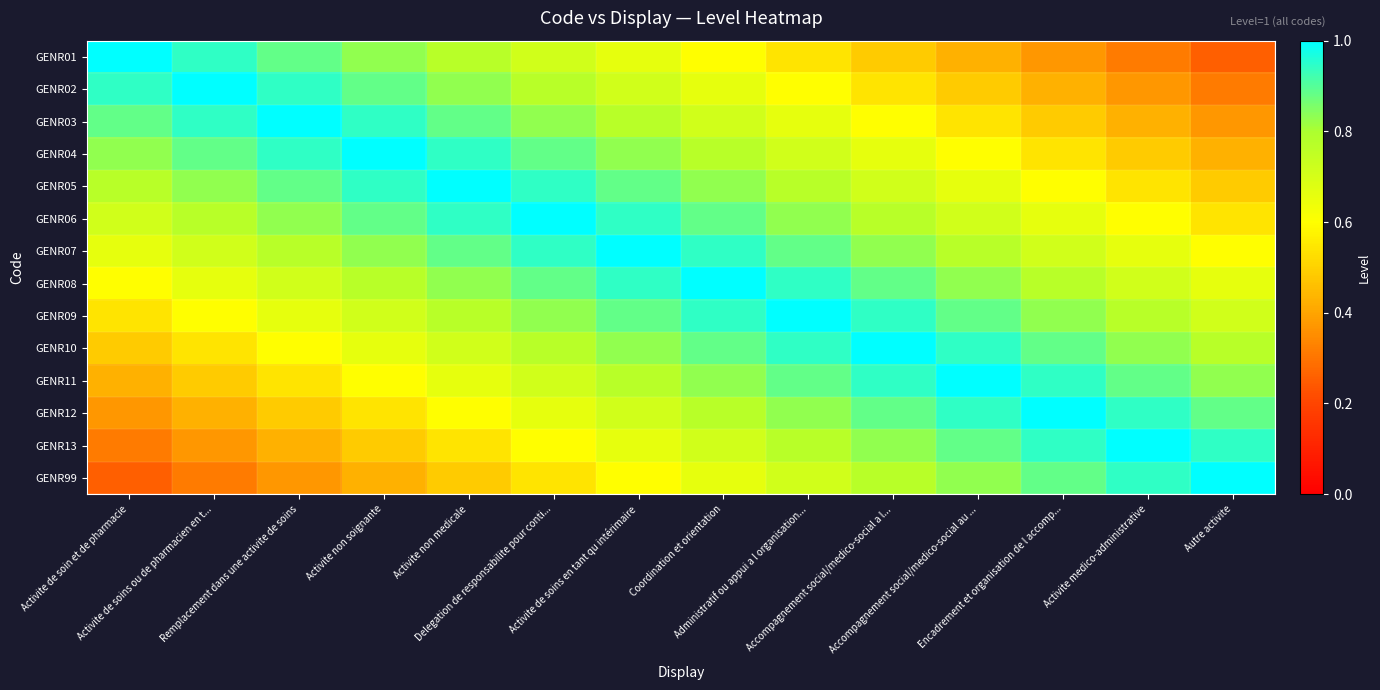

At Autre activite, list the series in order from smallest to largest.

GENR01, GENR02, GENR03, GENR04, GENR05, GENR06, GENR07, GENR08, GENR09, GENR10, GENR11, GENR12, GENR13, GENR99